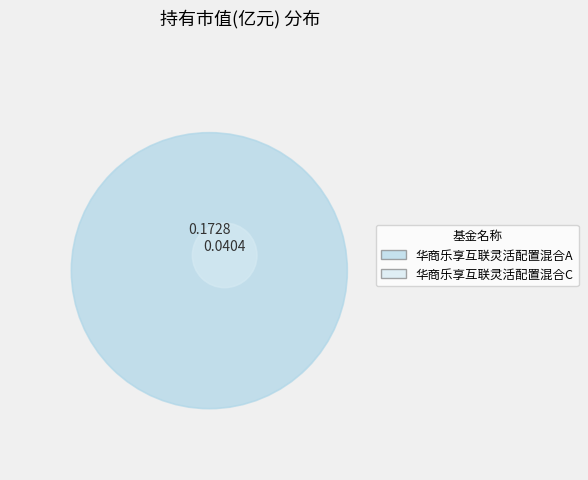

Count the number of slices in the pie.

2